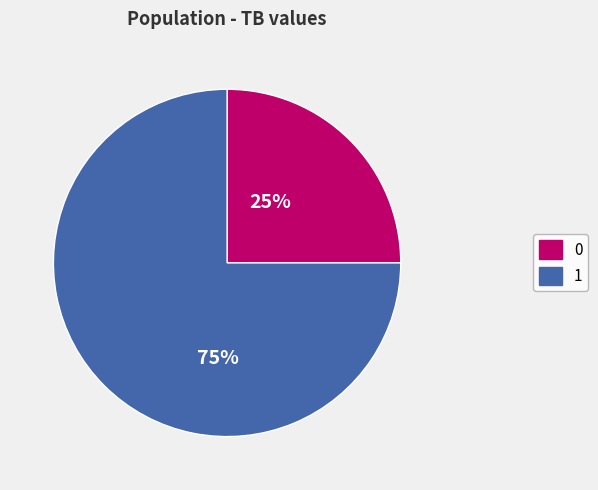

To the nearest percent, what percentage of the pie is 0?

25%